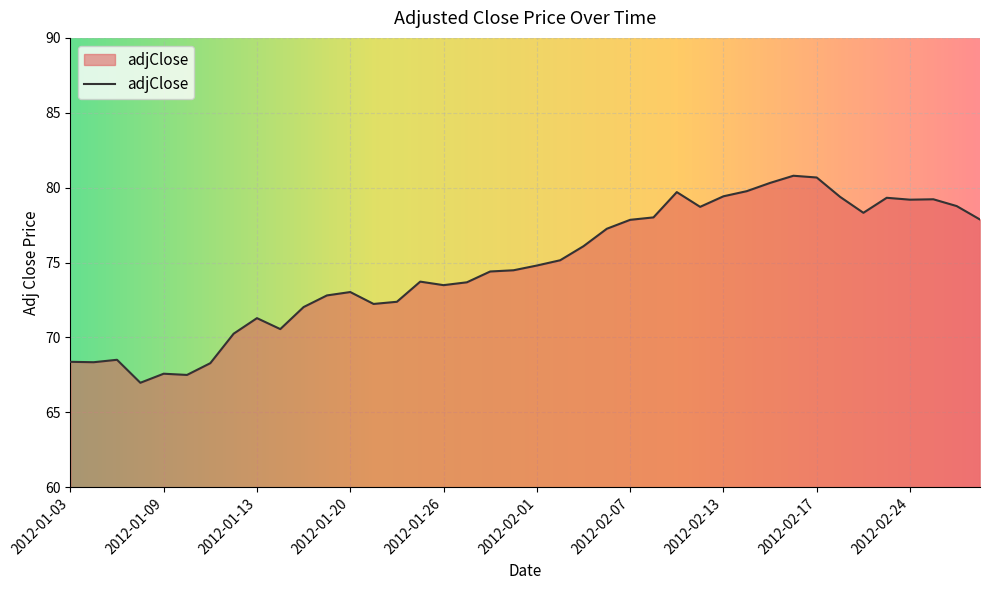

What is the difference between the maximum and minimum values?

13.8